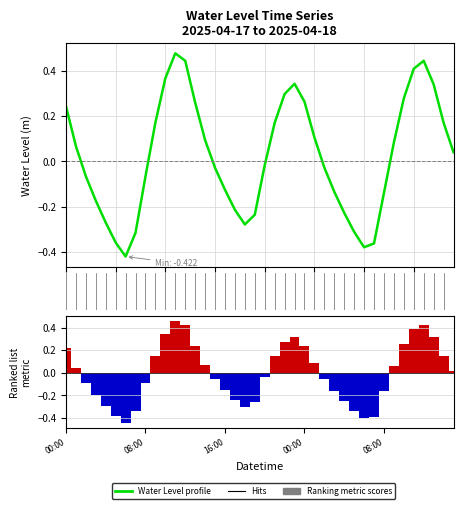

What is the sum of the Water Level profile values at 12 and 25?

0.6